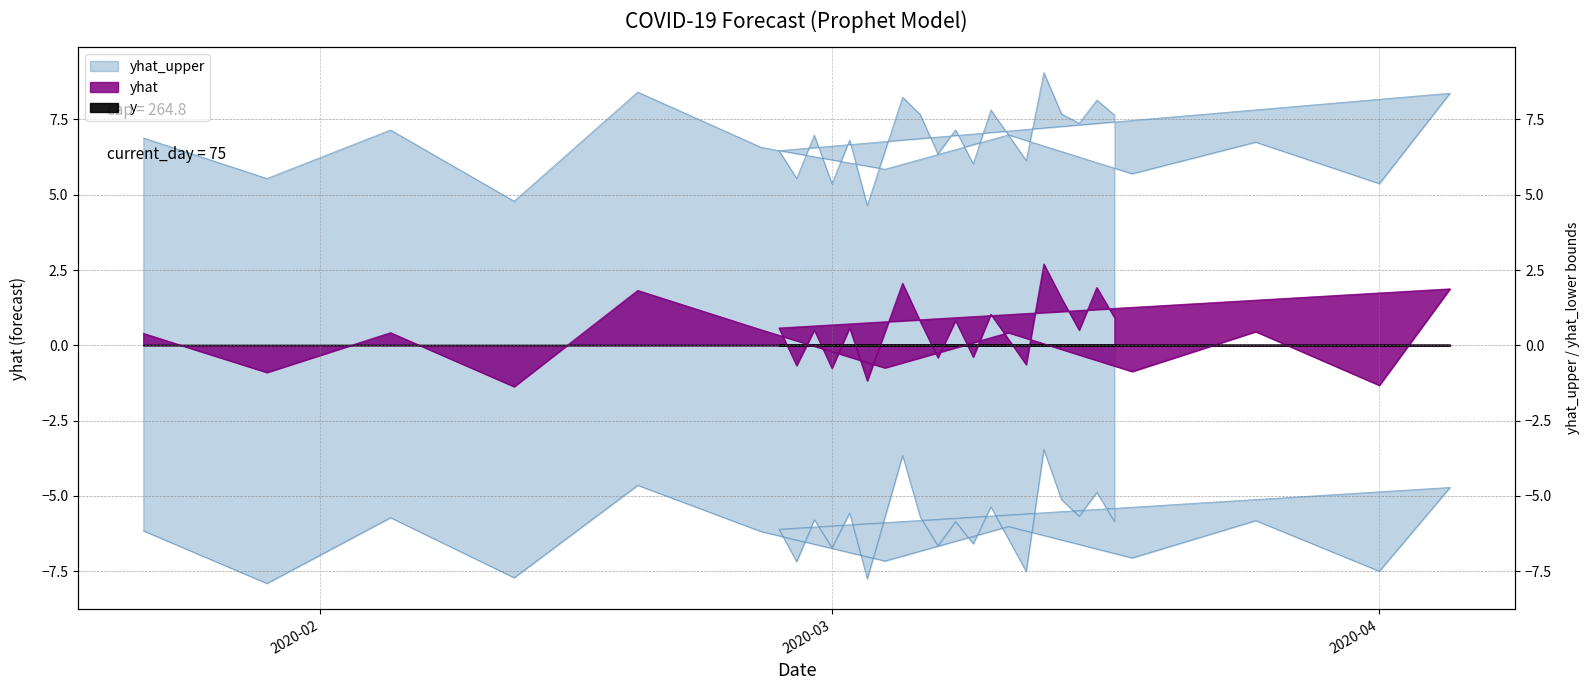

The yhat_upper series shows 2.2 at 2020-03-11. True or false?

False